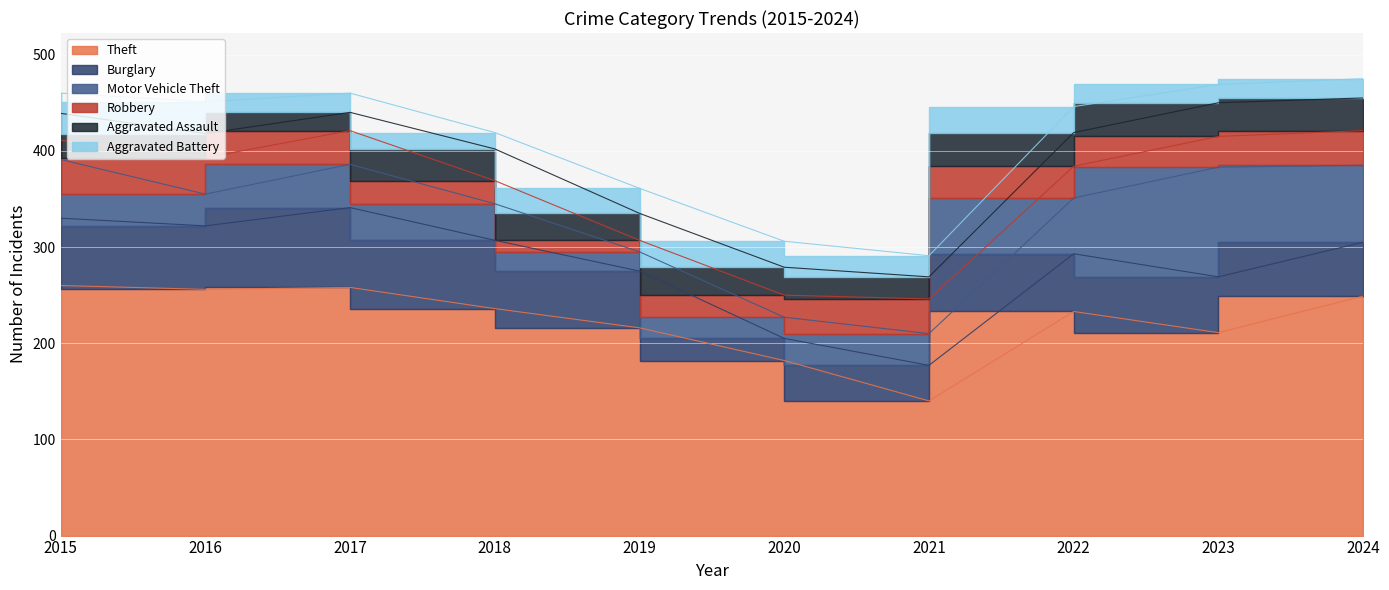

What is the difference between the Motor Vehicle Theft values at 2023 and 2021?

81